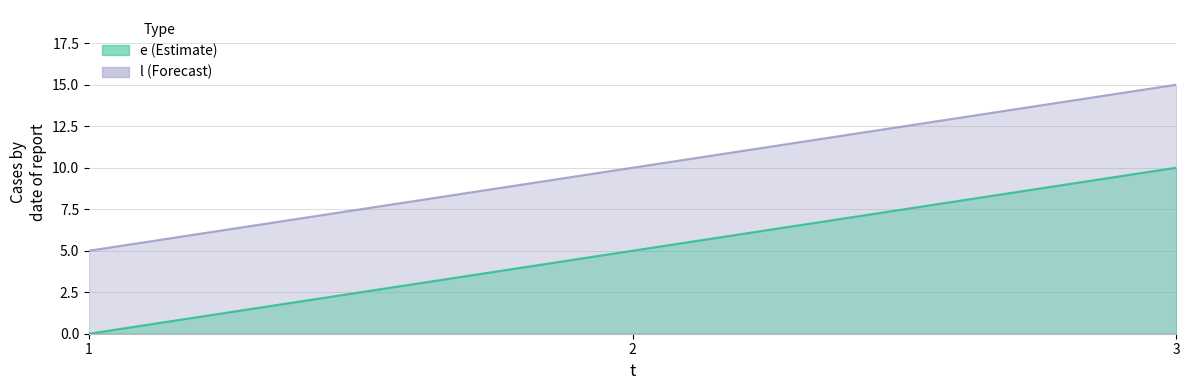

How many values in the l series are below 5?

1